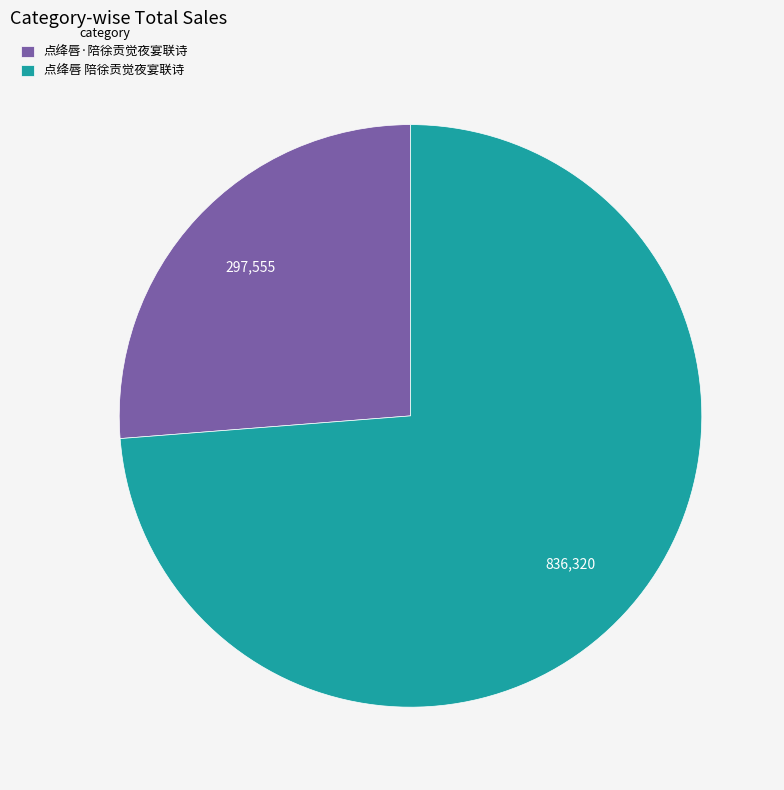

Does 点绛唇 陪徐贡觉夜宴联诗 represent more than half of the total?

Yes